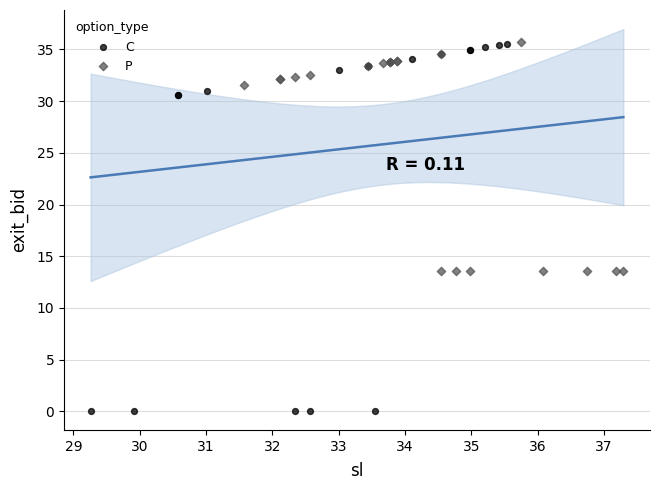

What are all the series names shown in the legend?

C, P